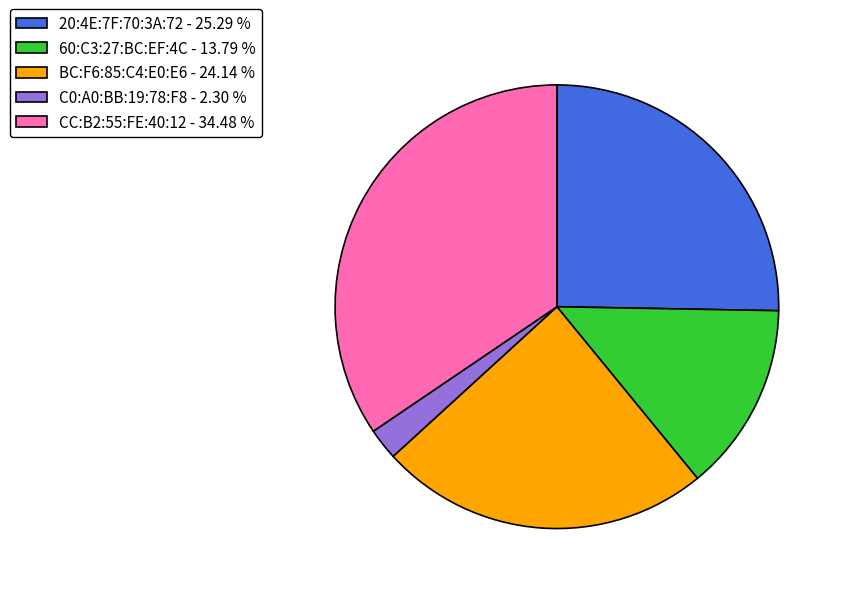

Between CC:B2:55:FE:40:12 - 34.48 % and 20:4E:7F:70:3A:72 - 25.29 %, which is larger?

CC:B2:55:FE:40:12 - 34.48 %